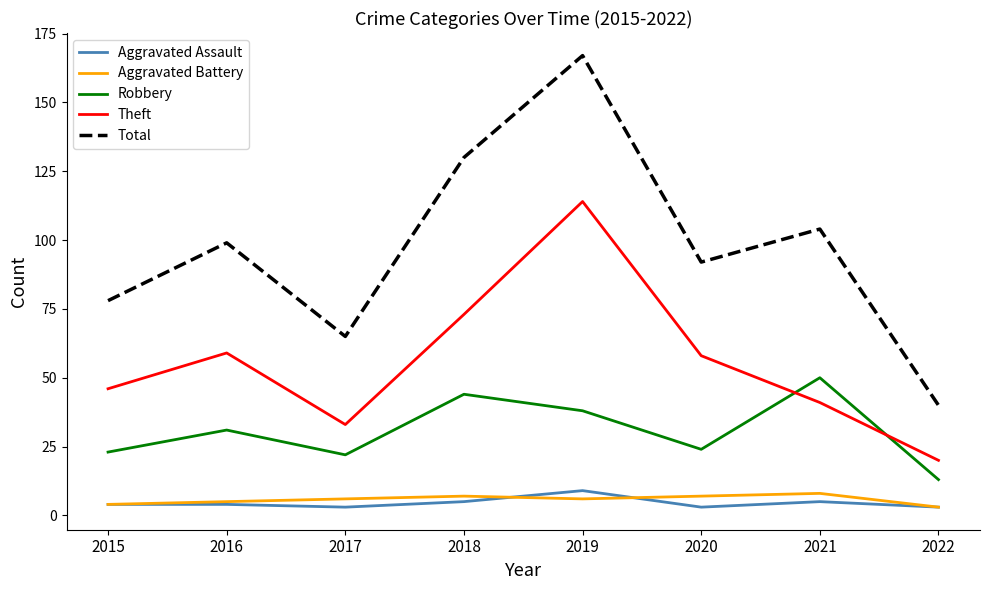

Reading left to right, list all the values displayed in this chart.

Aggravated Assault: 4	4	3	5	9	3	5	3
Aggravated Battery: 4	5	6	7	6	7	8	3
Robbery: 23	31	22	44	38	24	50	13
Theft: 46	59	33	73	114	58	41	20
Total: 78	99	65	130	167	92	104	40